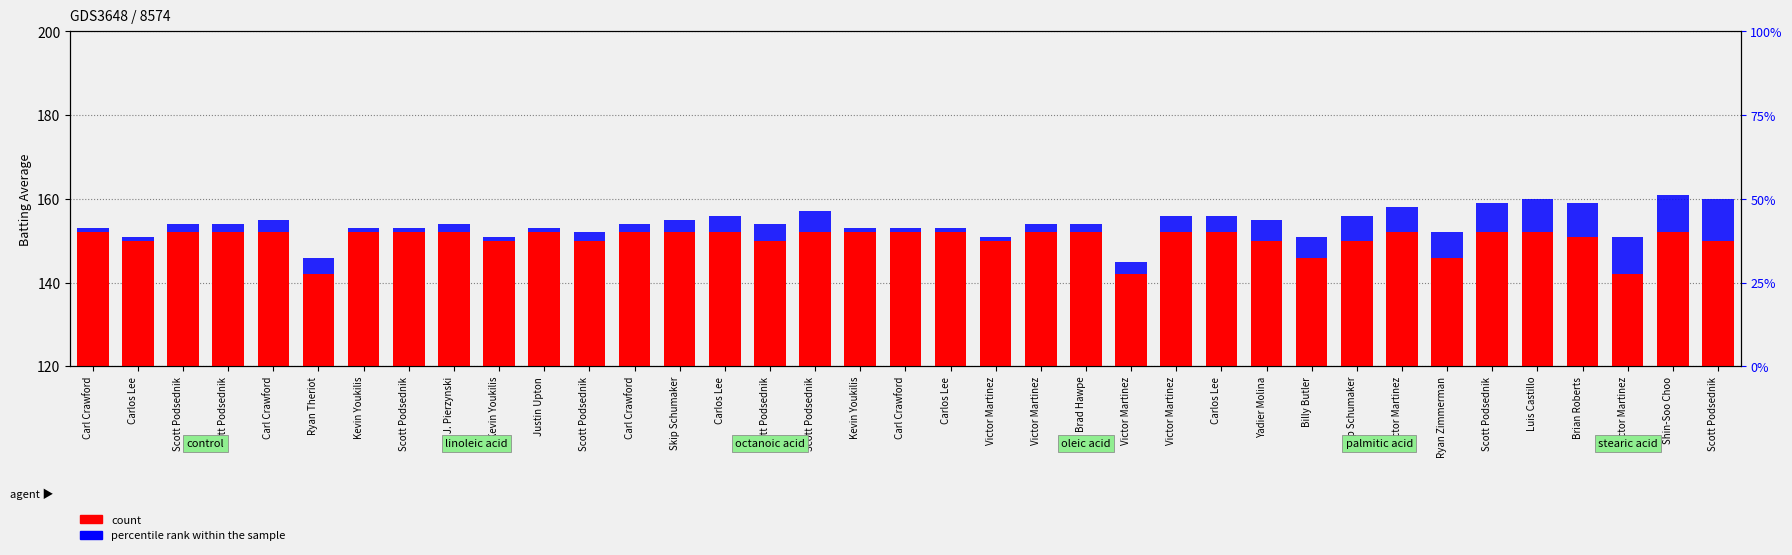

What is the spread (max minus min) of values at Carl Crawford?

151